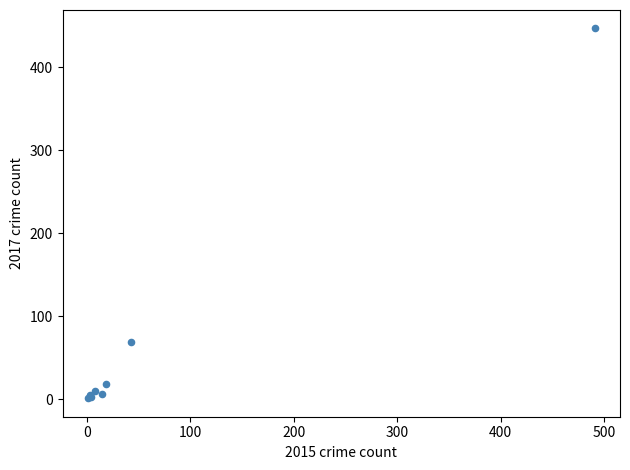

What Y value in the scatter plot is closest to 224?

69